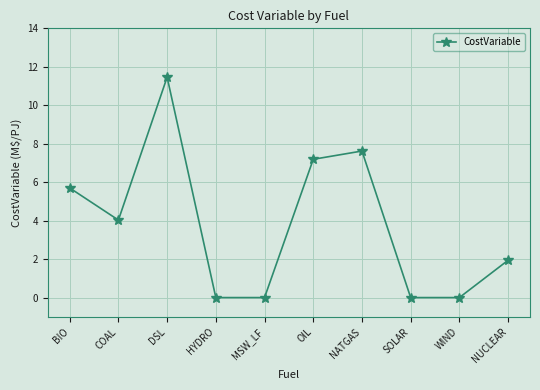

Which has a higher value, MSW_LF or BIO?

BIO